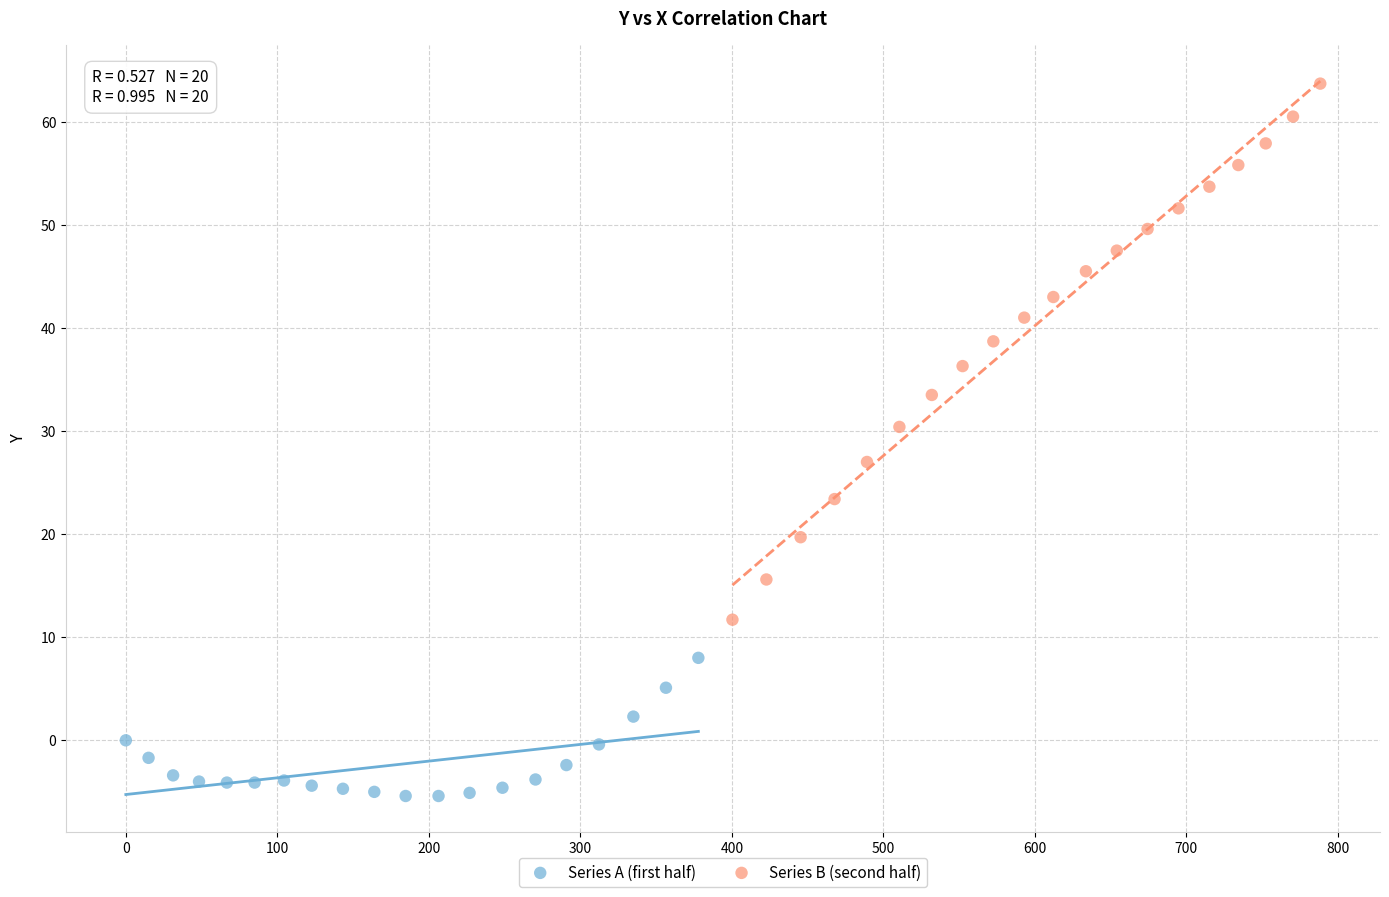

Which series contains the highest Y value?

Series B (second half)